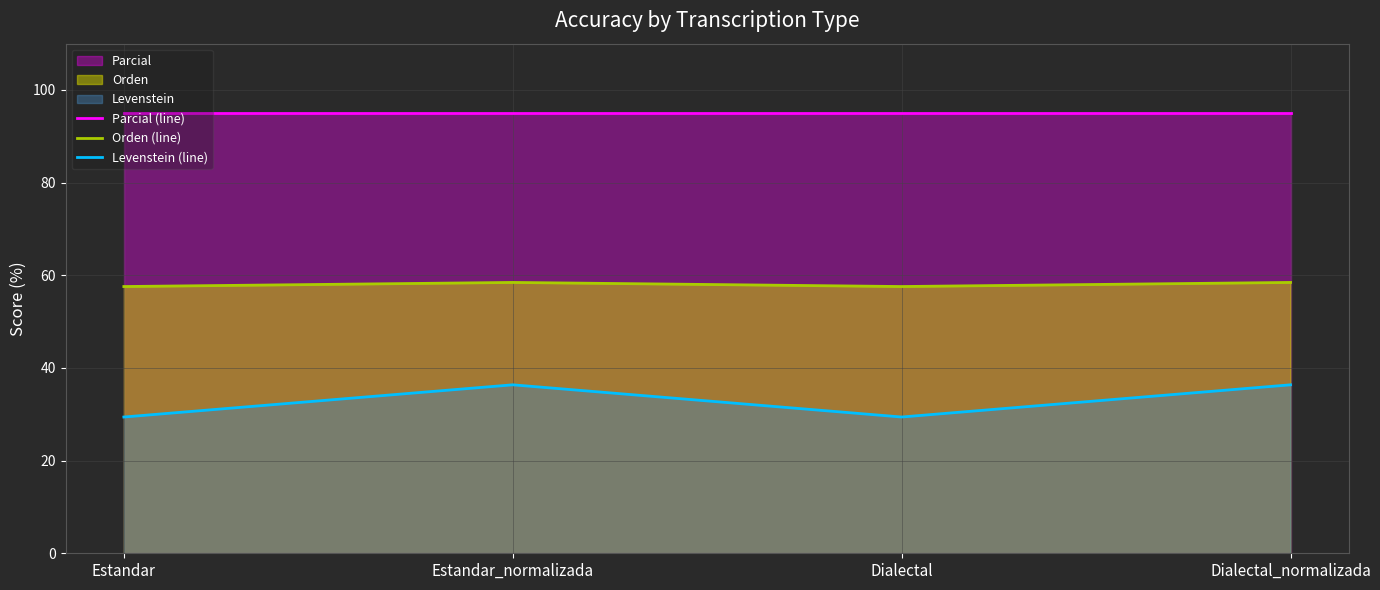

At Dialectal, list the series in order from smallest to largest.

Levenstein (line), Orden (line), Parcial (line)